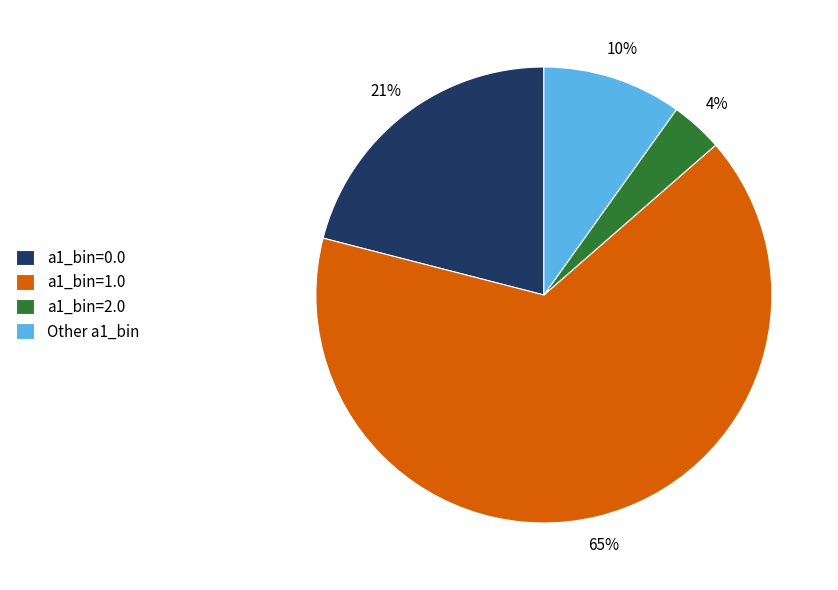

To the nearest percent, what percentage of the pie is a1_bin=0.0?

21%